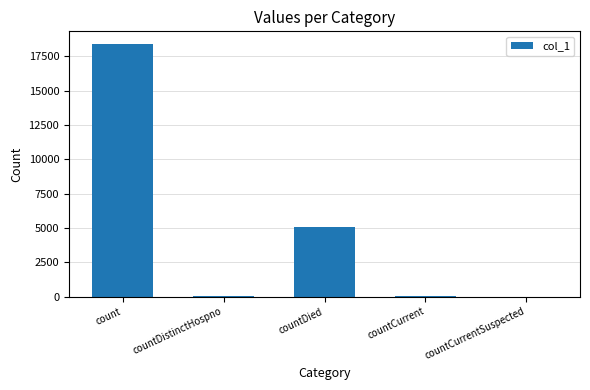

What is the maximum value shown in the chart?

18394